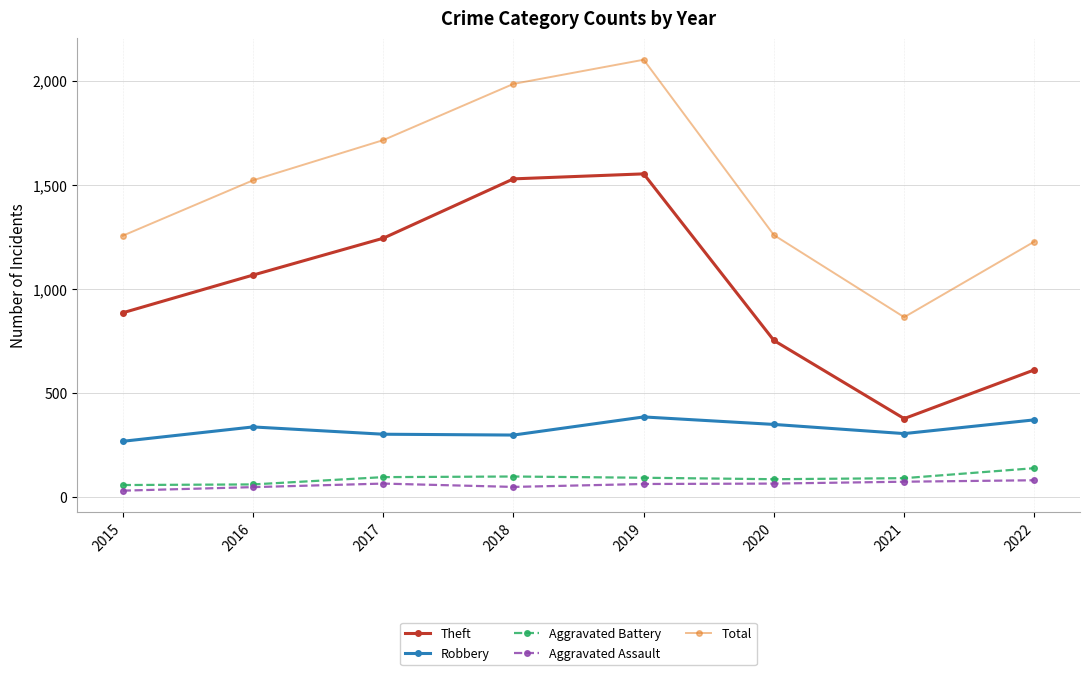

The value of Theft at 2015 is 579. True or false?

False